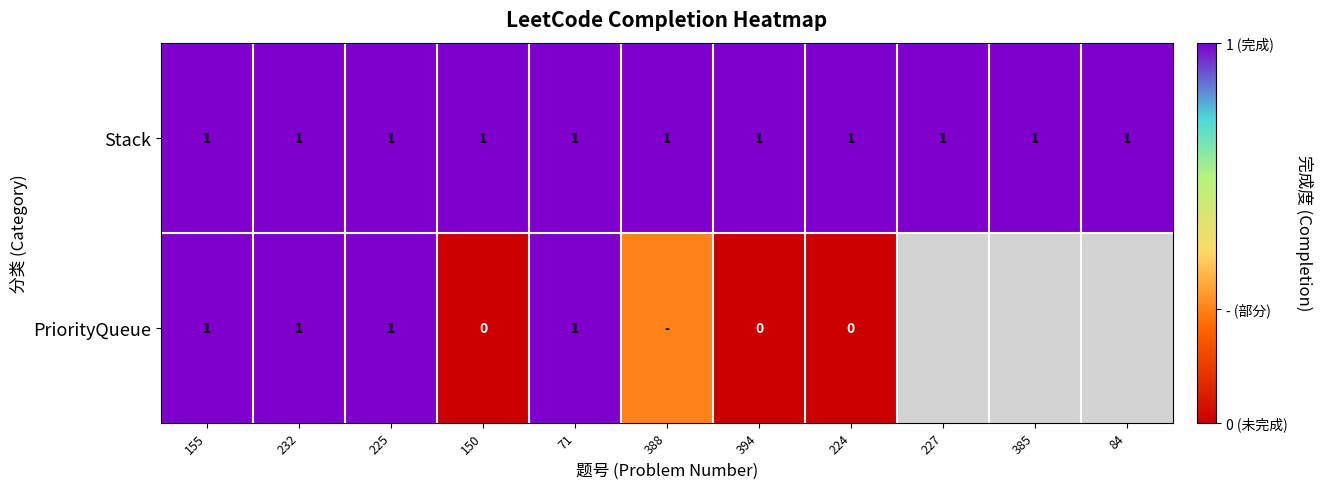

What is the highest value of the Stack series?

1.0